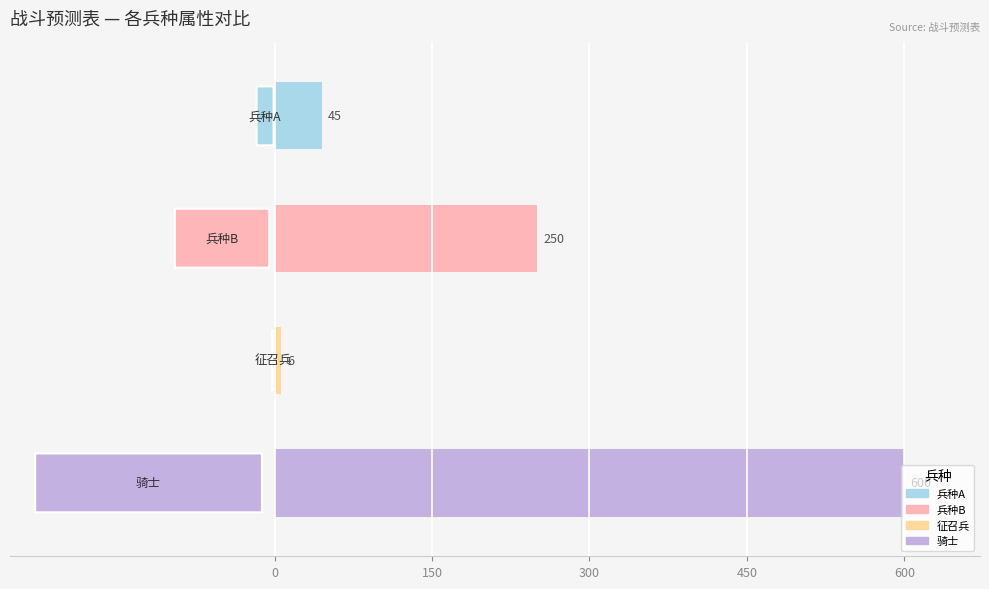

What is the difference between the maximum and minimum values?

594